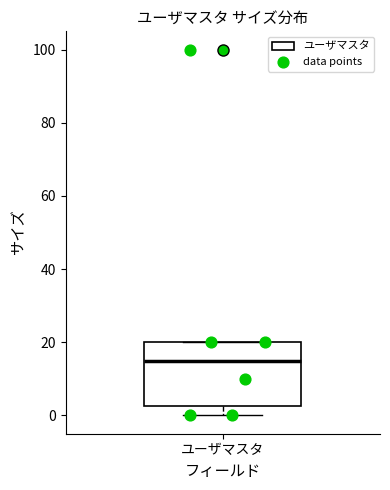

Transcribe this box plot: give where the median line is, the range the box spans, and where the two whiskers end, as read against the y-axis. The values are not printed on the chart, so give them approximately, as read against the axis.

median 16, box 2 to 20, whiskers 0 to 20